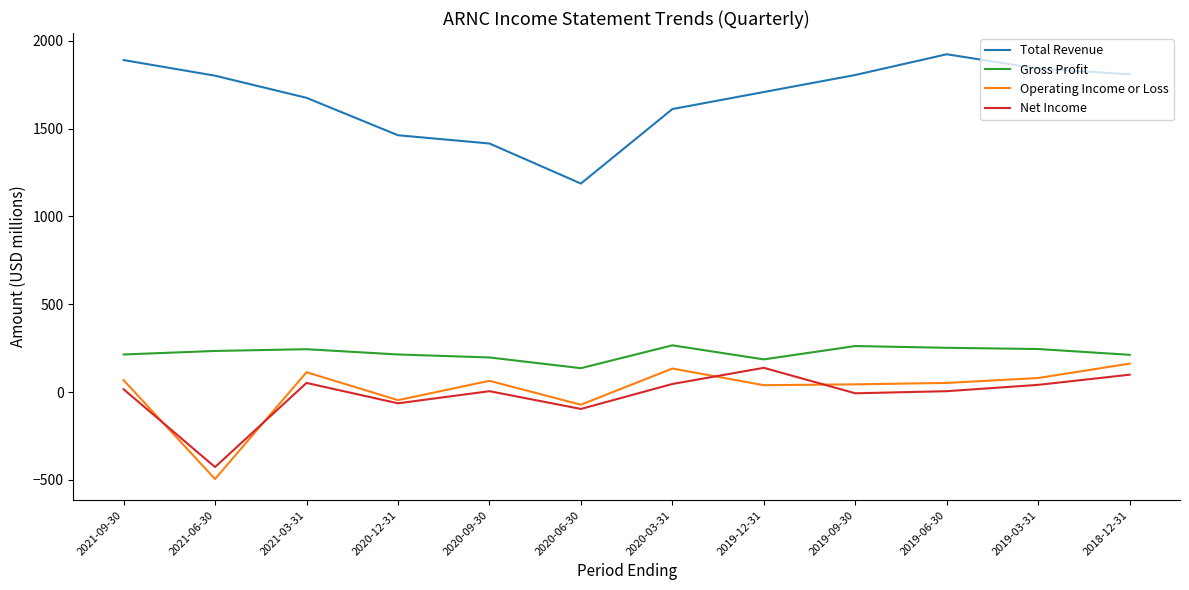

Which series has the largest total across all categories?

Total Revenue